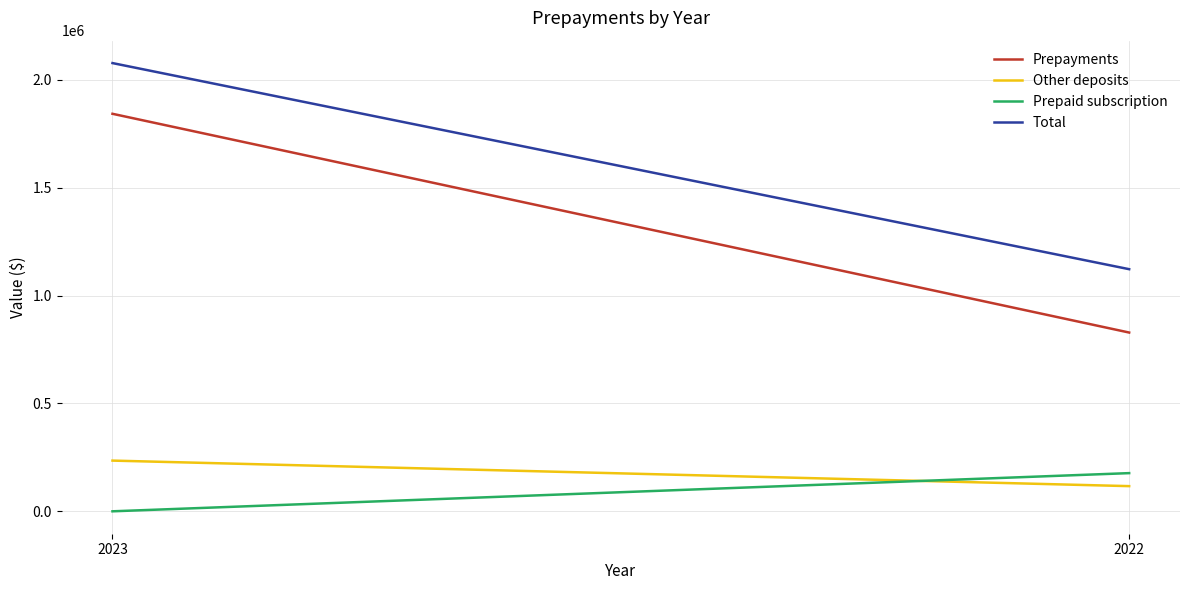

At which label is Other deposits closest to 175826?

2022